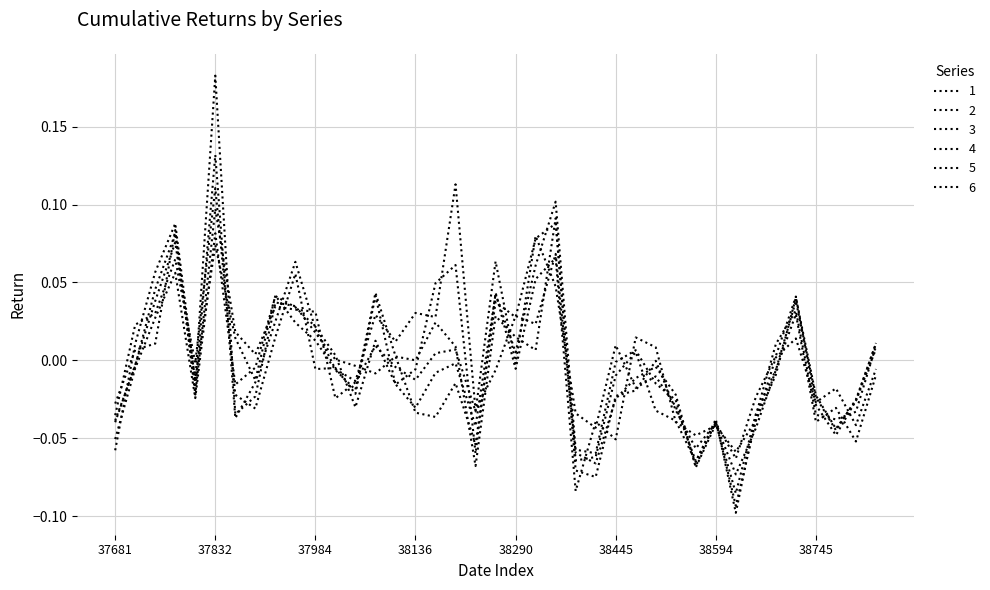

Is this an area chart (filled region under the line)?

No